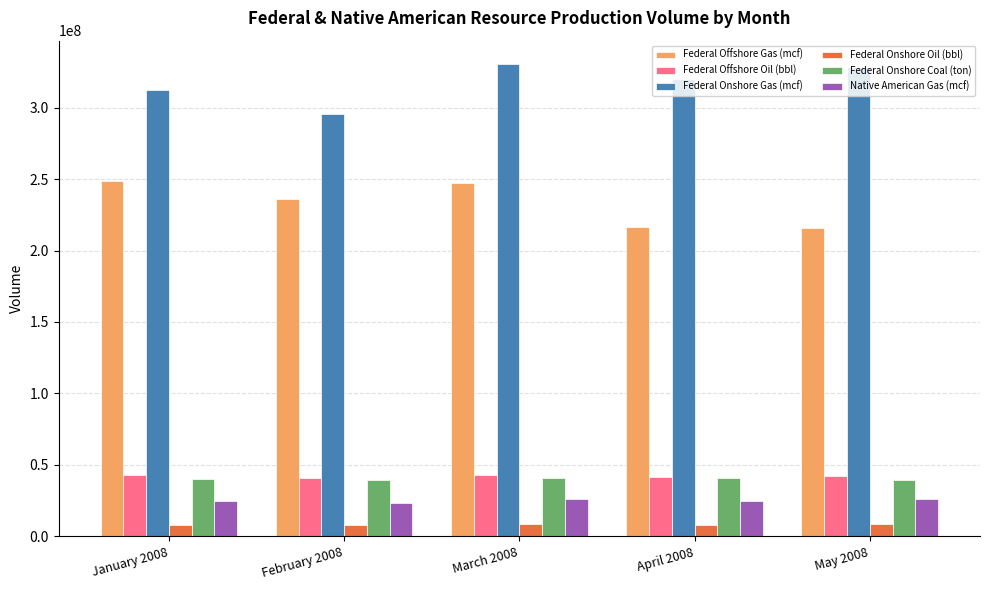

What is the lowest value of the Federal Onshore Coal (ton) series?

39398953.0